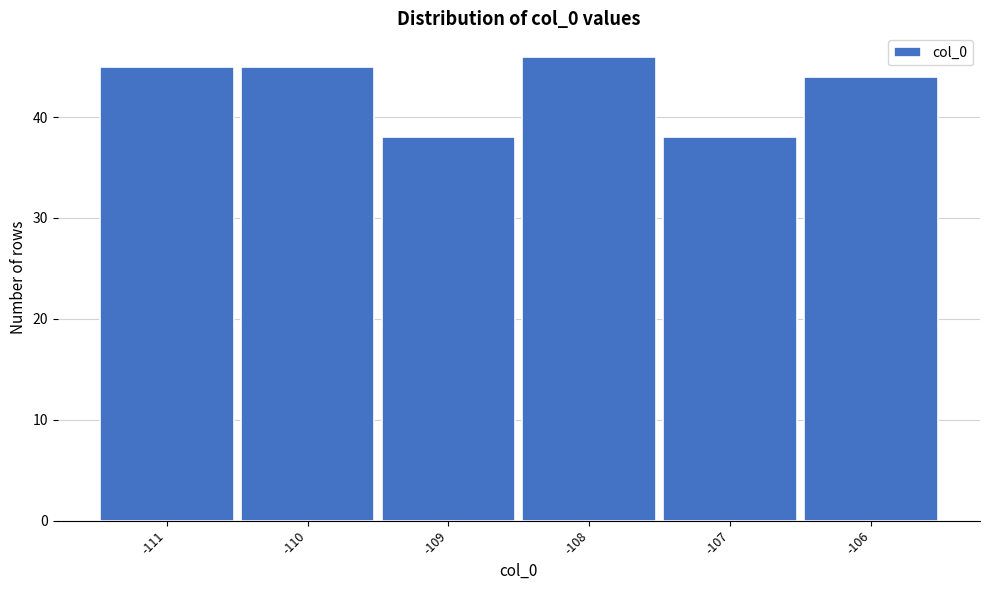

Over which range of the x-axis is the bar tallest?

-108.5 to -107.5